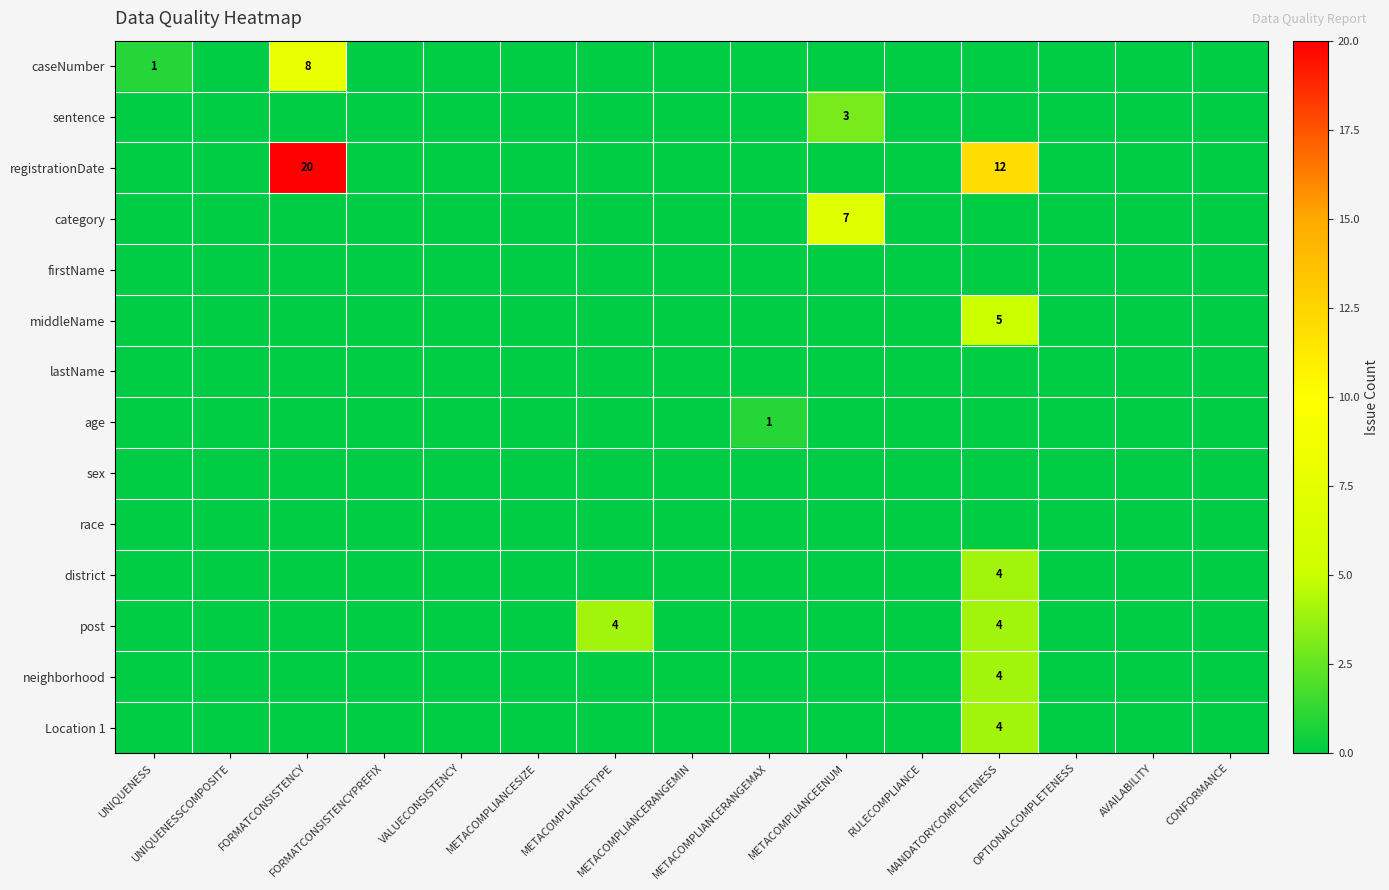

Count the district values in the range 0 to 1.

14